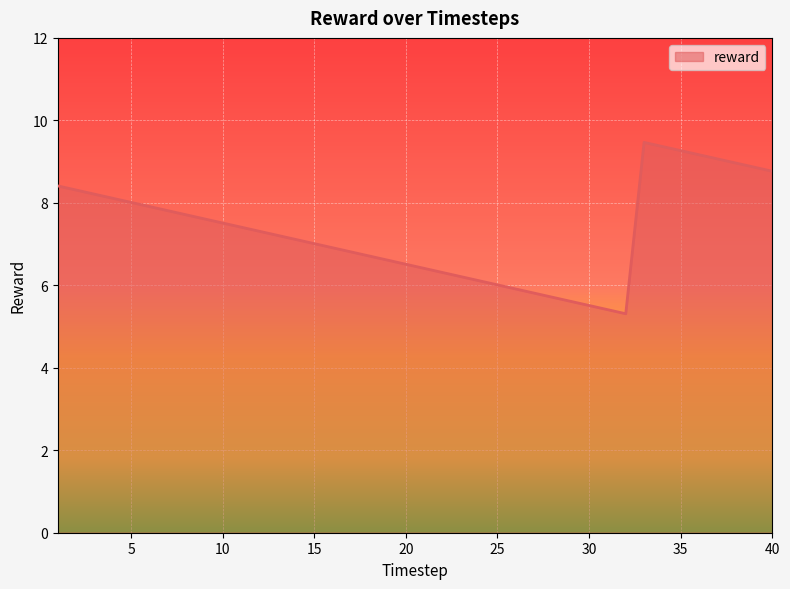

What is the difference between the maximum and minimum values?

4.2